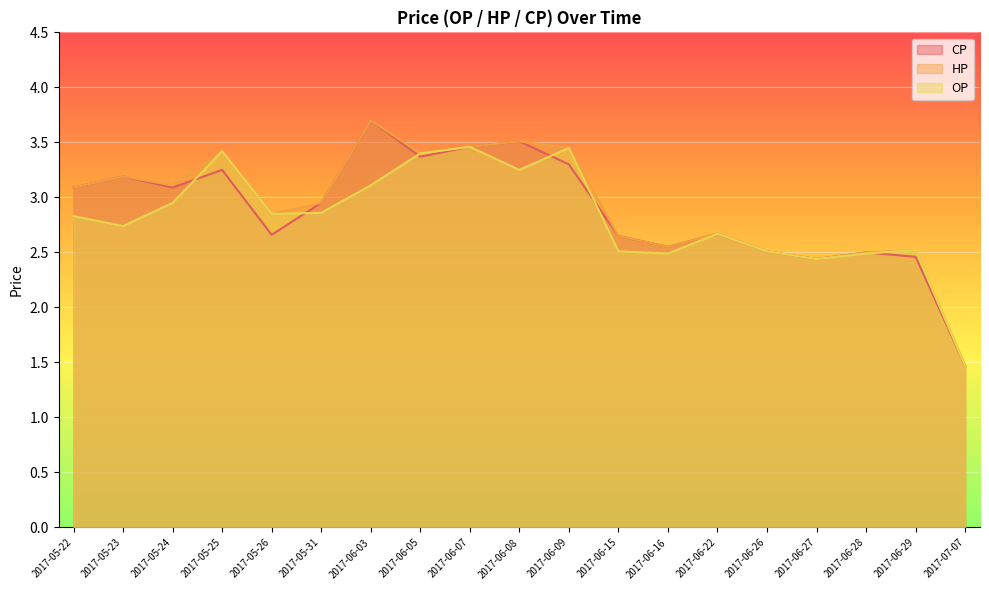

Rank the series by their maximum value, from lowest to highest.

OP, CP, HP